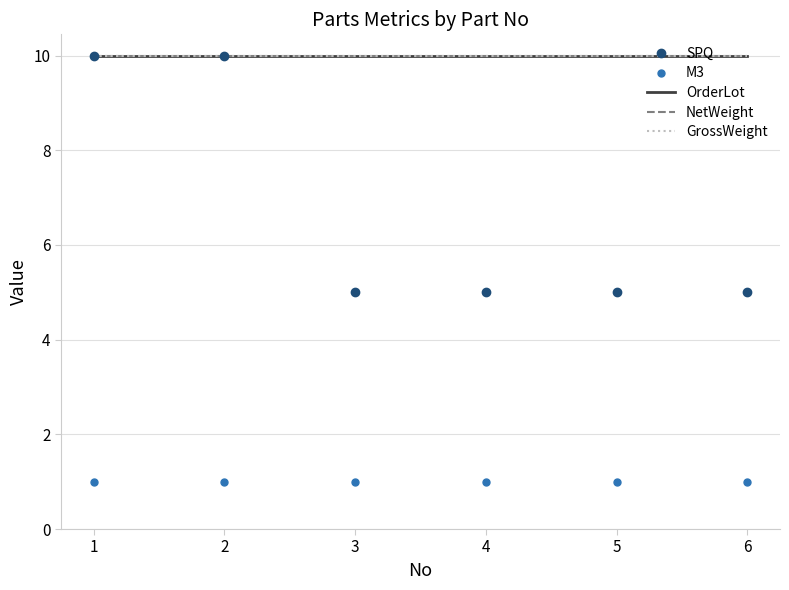

What is the minimum value shown in the chart?

1.0